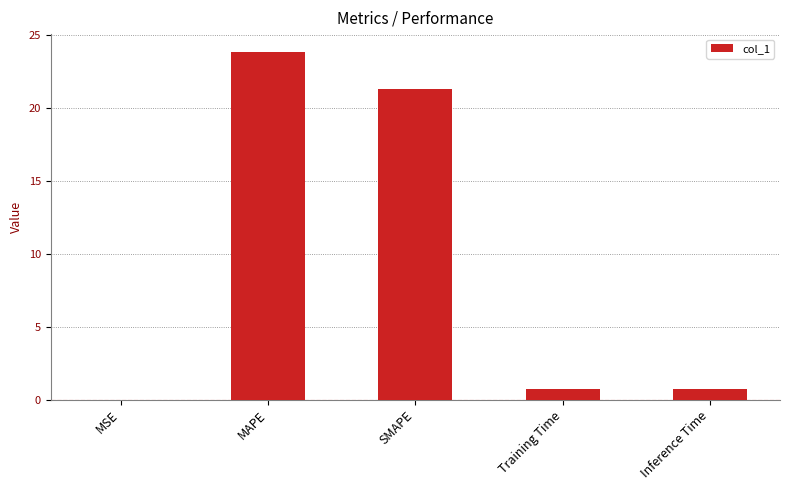

What is the greatest value displayed?

23.9